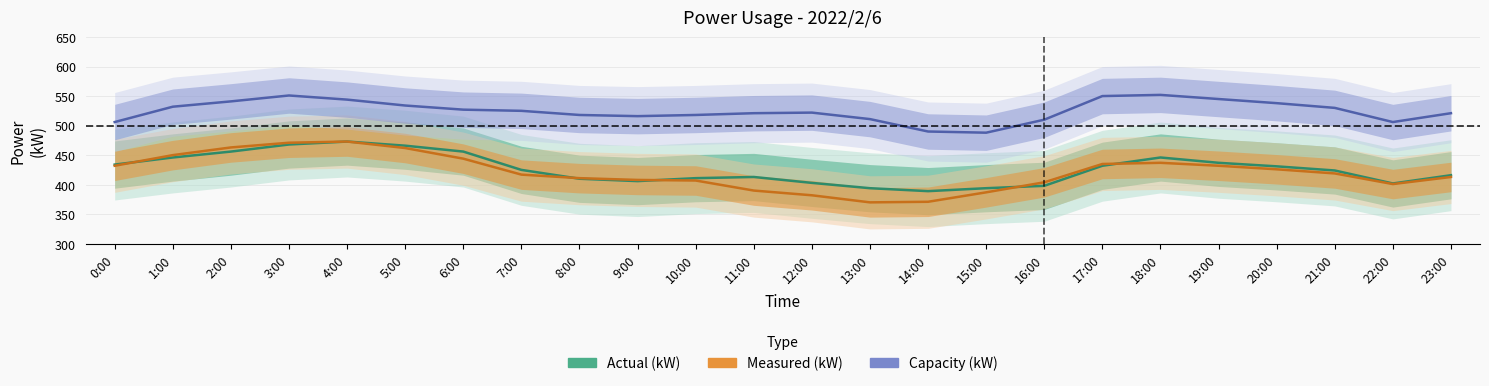

What is the difference between the Measured (kW) values at 3:00 and 6:00?

27